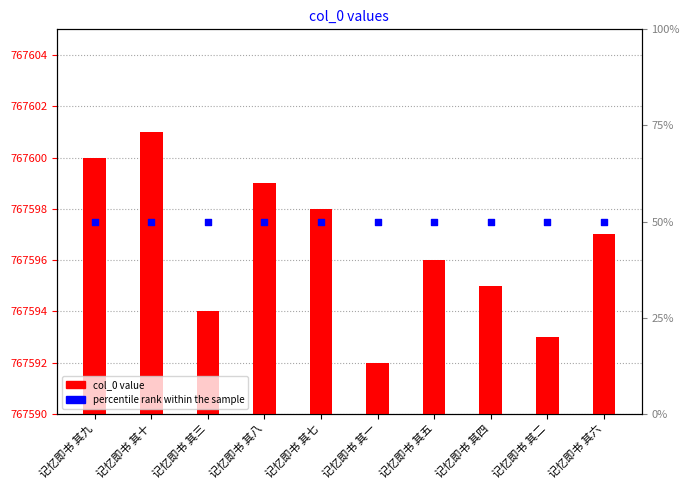

Which series has the largest Y range (max minus min)?

col_0